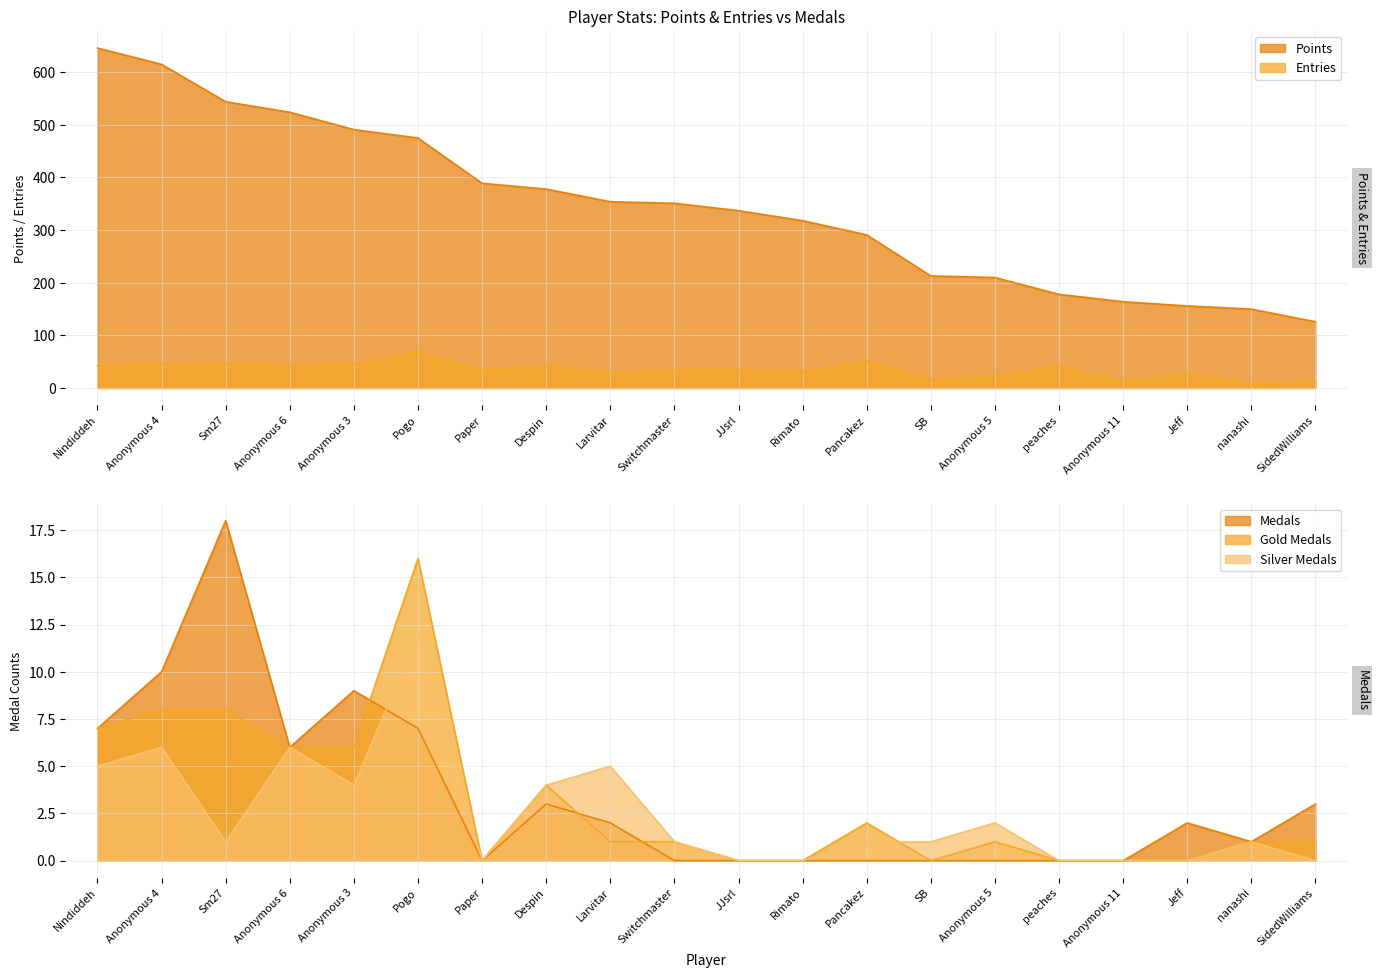

Count the number of data series in this chart.

5